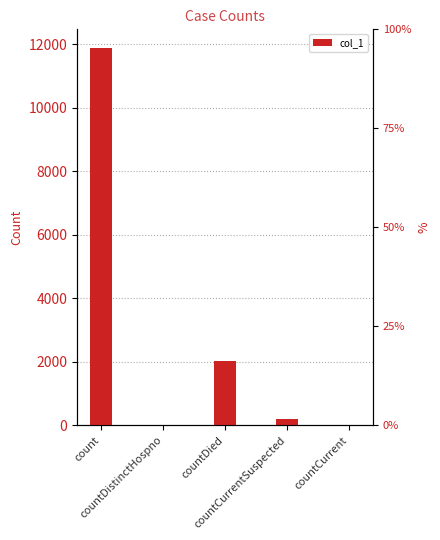

Rank the categories by value from lowest to highest.

countDistinctHospno, countCurrent, countCurrentSuspected, countDied, count